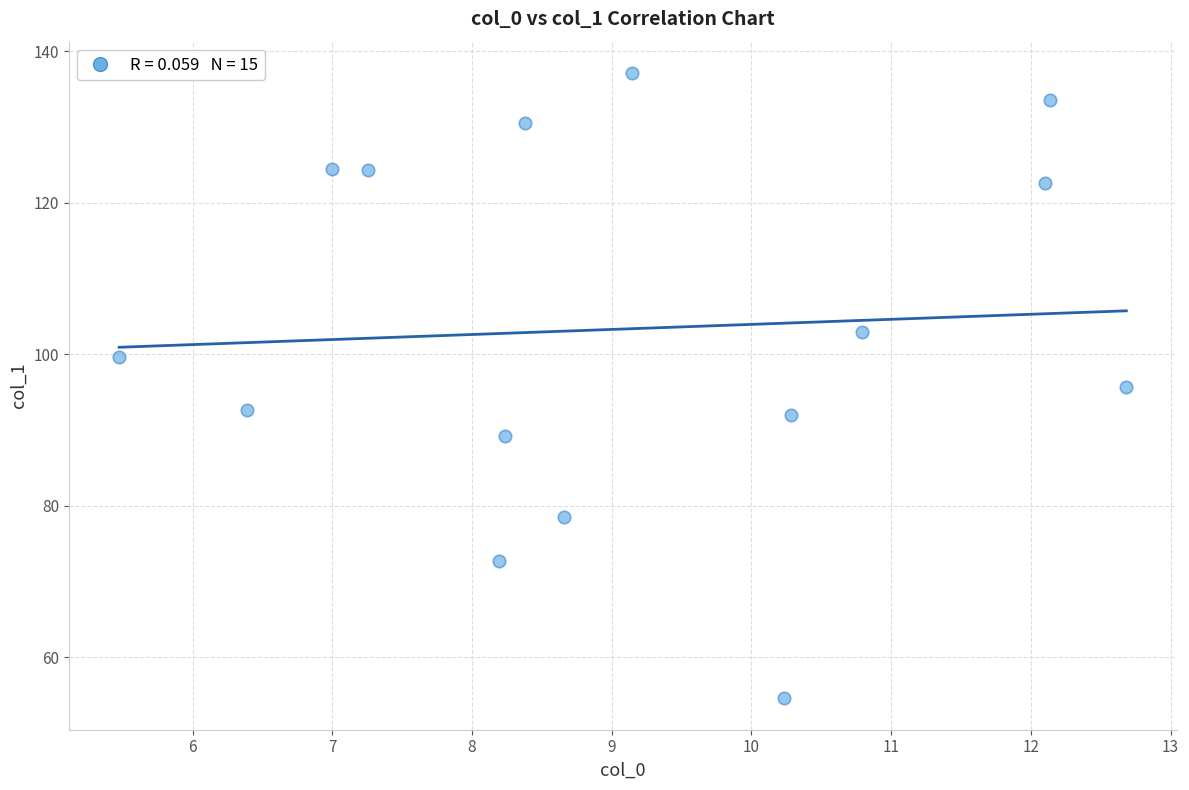

What is the range of Y values (max minus min)?

82.6